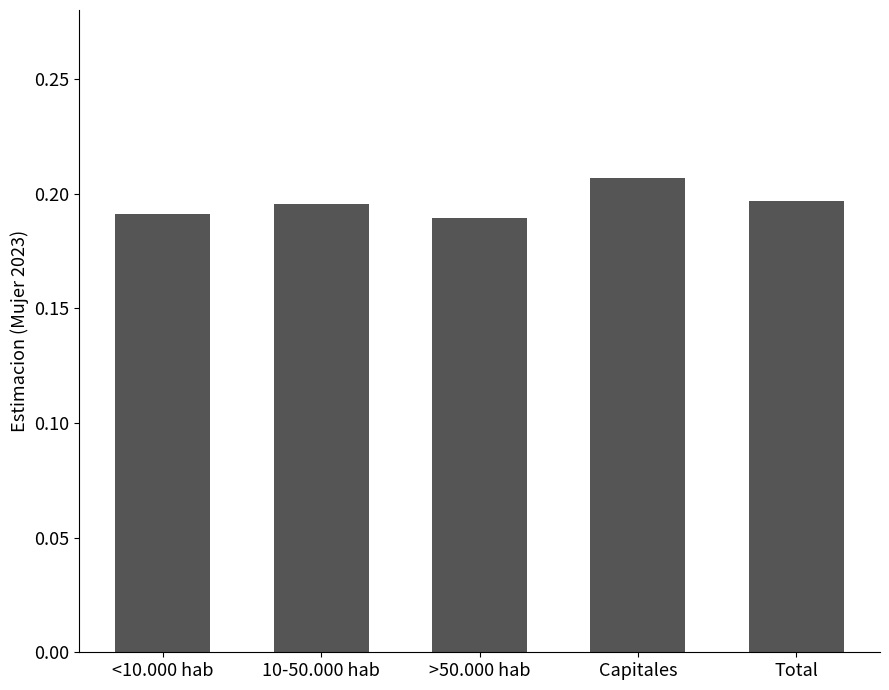

The chart shows a value of 0.3 at 10-50.000 hab. True or false?

False